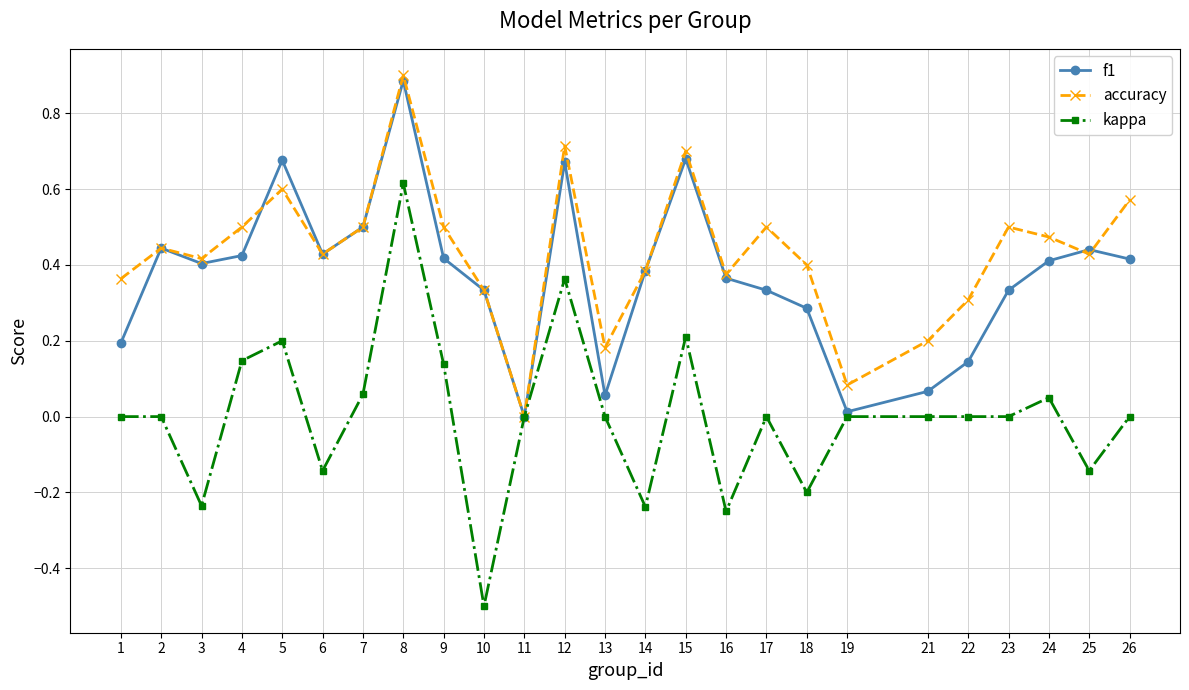

True or false: accuracy has a value of 0.7 at 12.

True